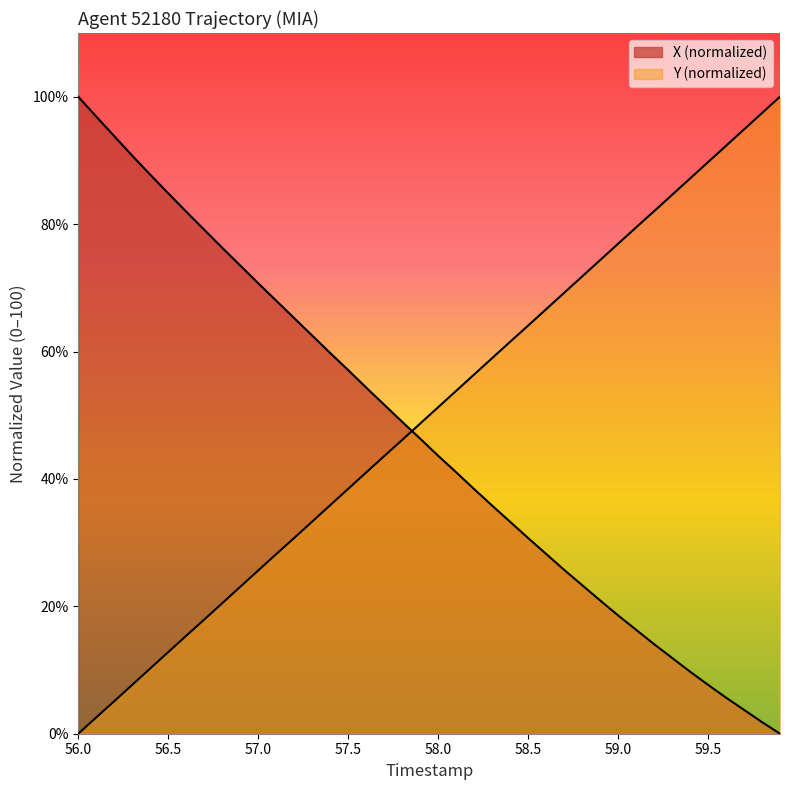

Which category has the highest value across all series?

56.0